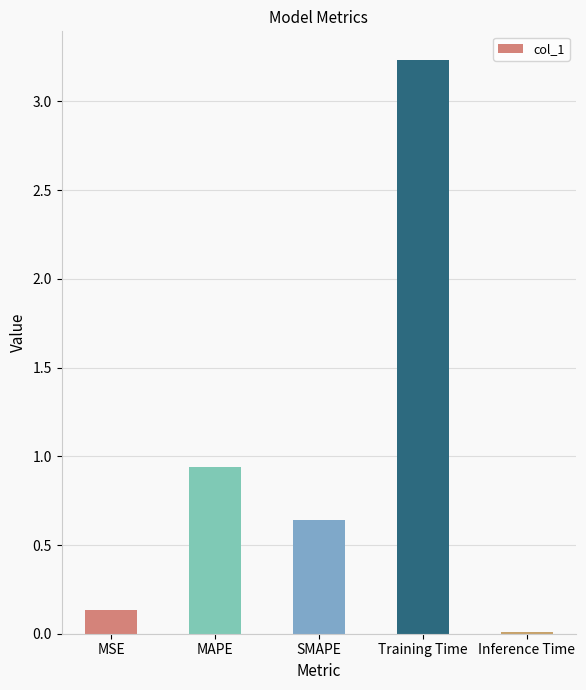

What is the difference between the second highest and second lowest values?

0.8